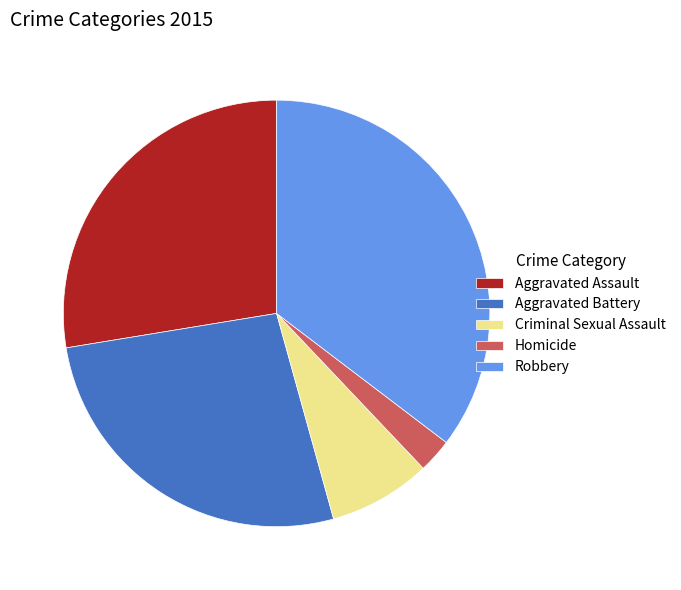

Approximately how many times larger is the value at Homicide compared to Criminal Sexual Assault?

0.3